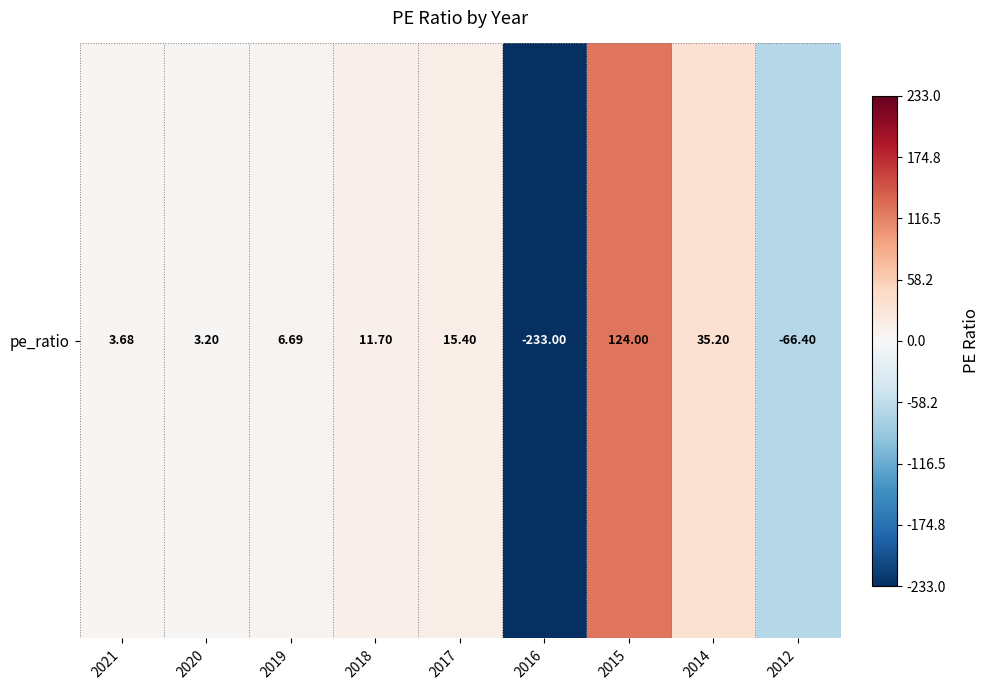

Where does the data first go above 6?

2019